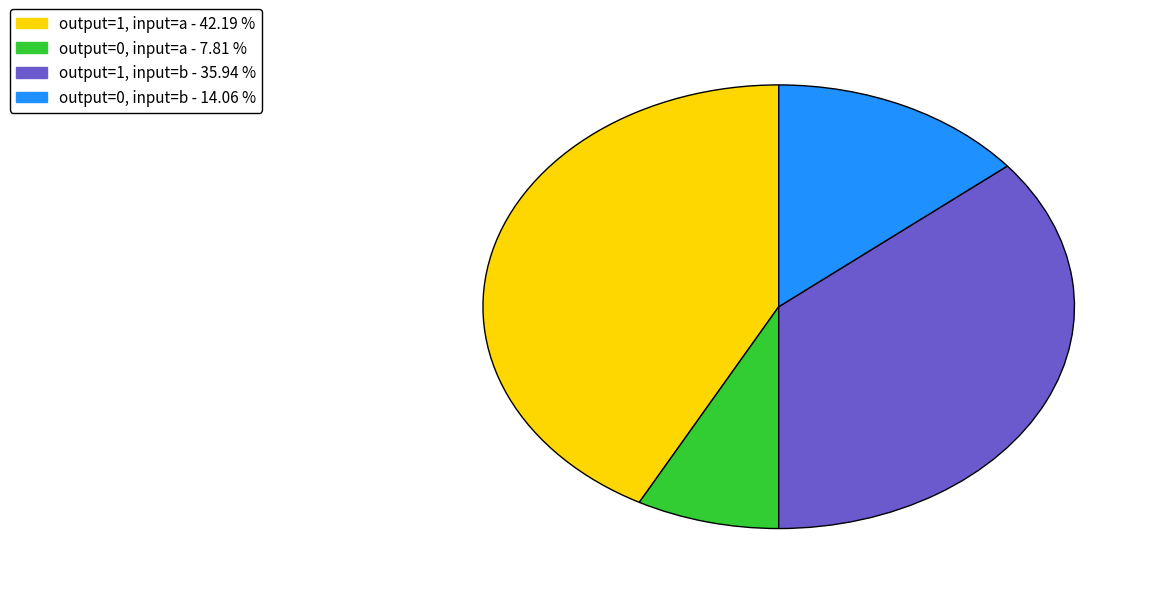

Rank the categories by value from highest to lowest.

output=1, input=a, output=1, input=b, output=0, input=b, output=0, input=a